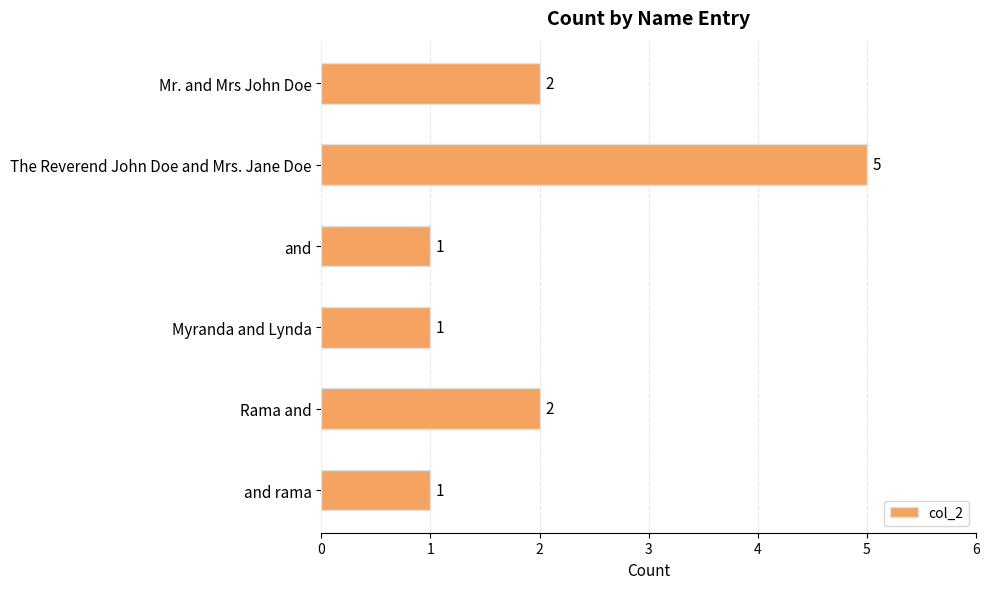

Between Rama and and Myranda and Lynda, which is larger?

Rama and